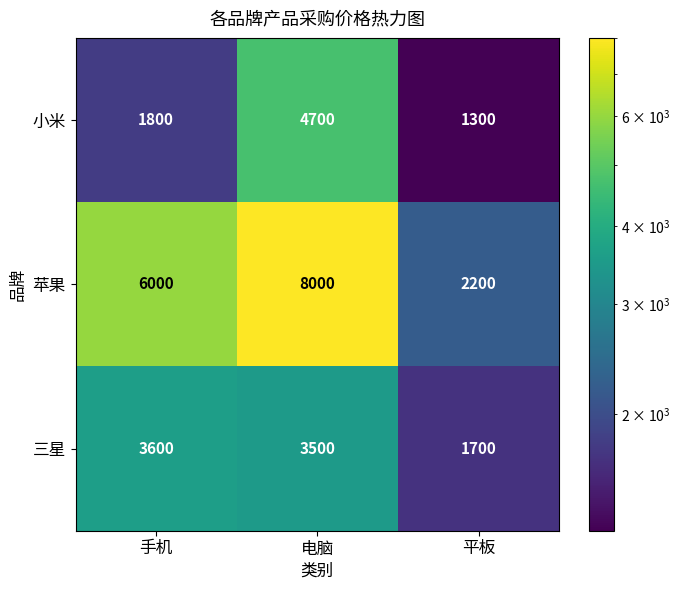

What is the spread (max minus min) of values at 电脑?

4500